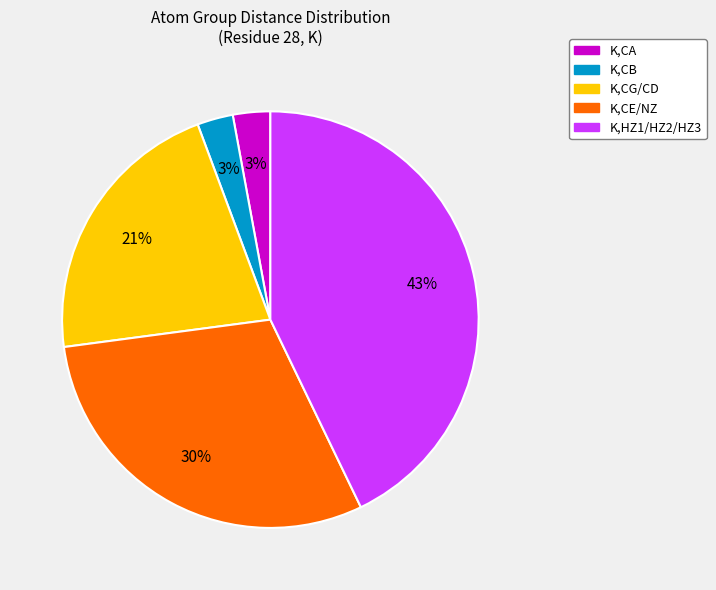

Is there any slice that represents more than half of the pie?

No